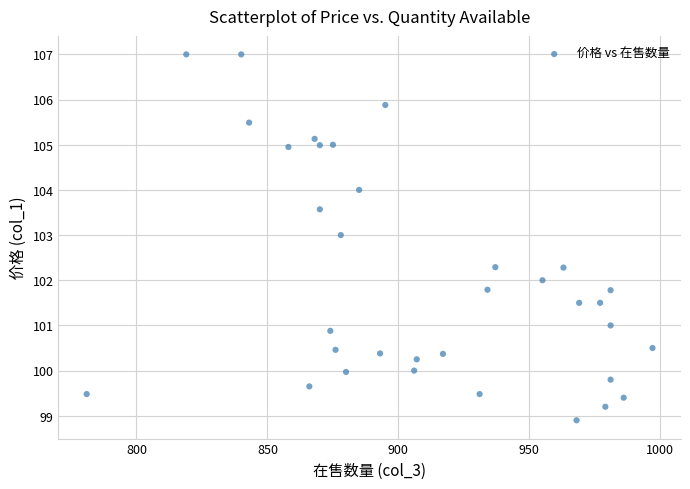

What is the range of X values (max minus min)?

216.0